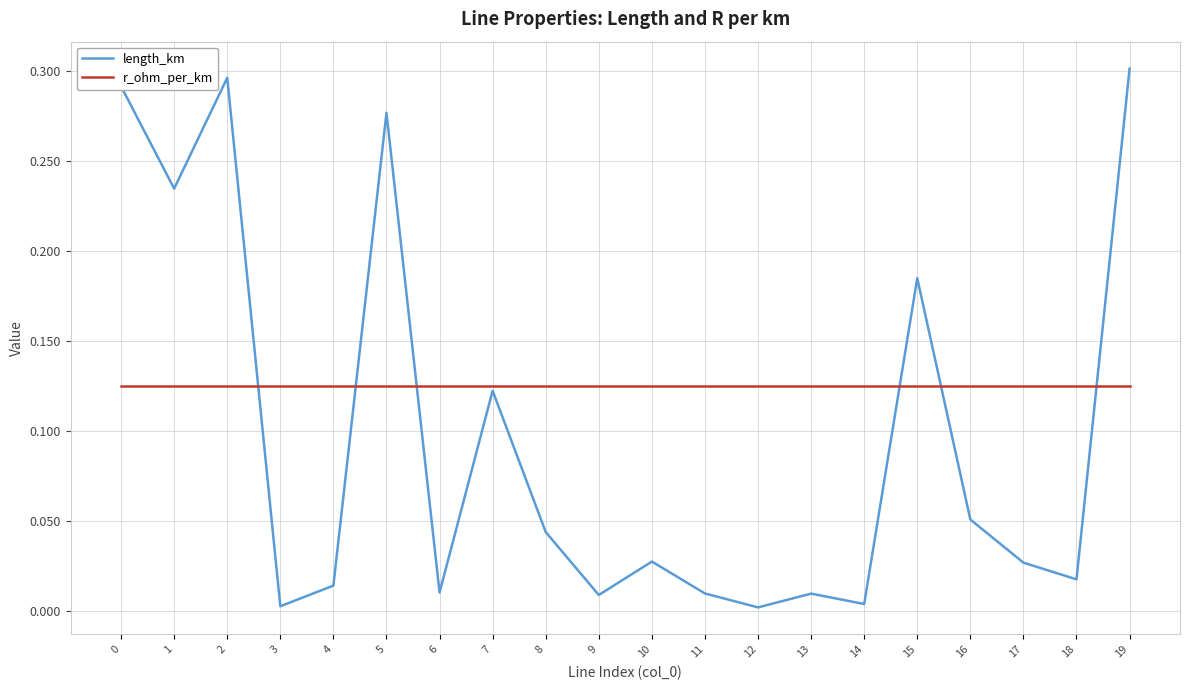

Rank the series by their maximum value, from highest to lowest.

length_km, r_ohm_per_km